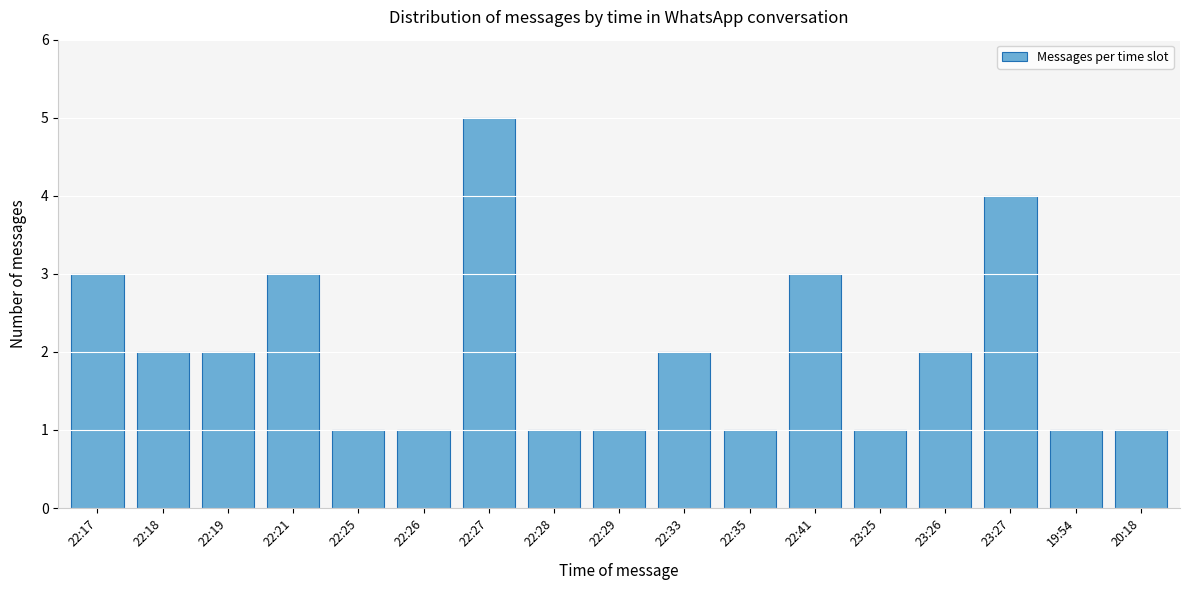

Reading right to left, list all the values displayed in this chart.

1	1	4	2	1	3	1	2	1	1	5	1	1	3	2	2	3